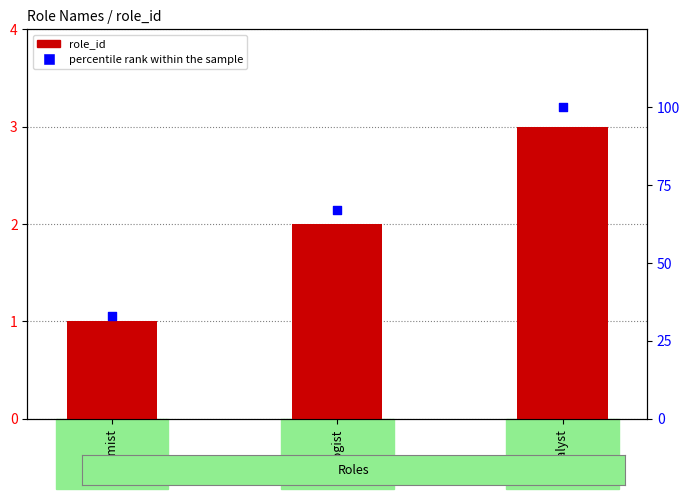

What is the total value across all series at Analyst?

103